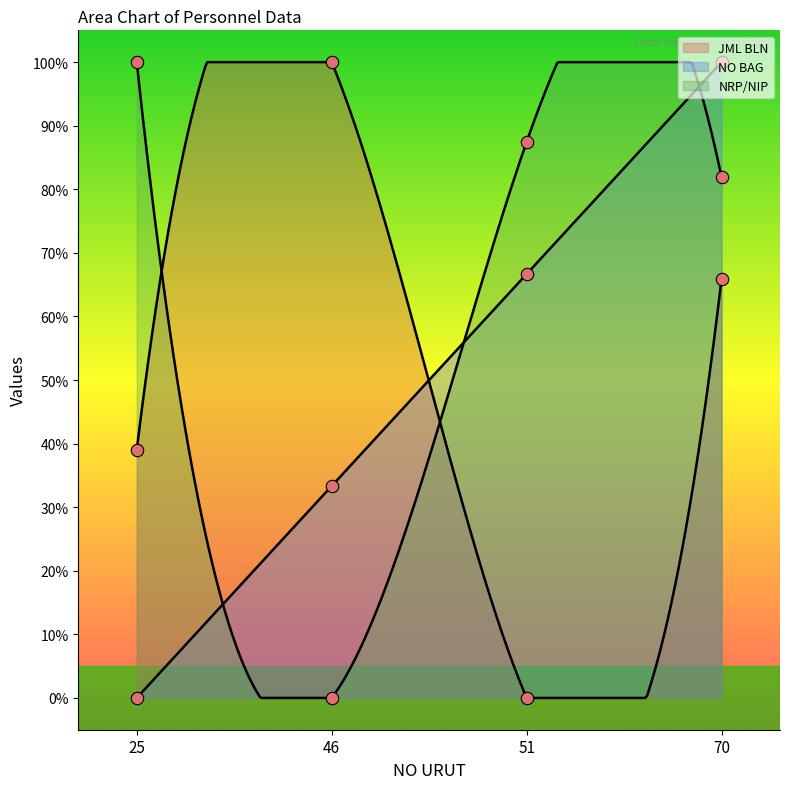

Which series has the largest total across all categories?

NRP/NIP